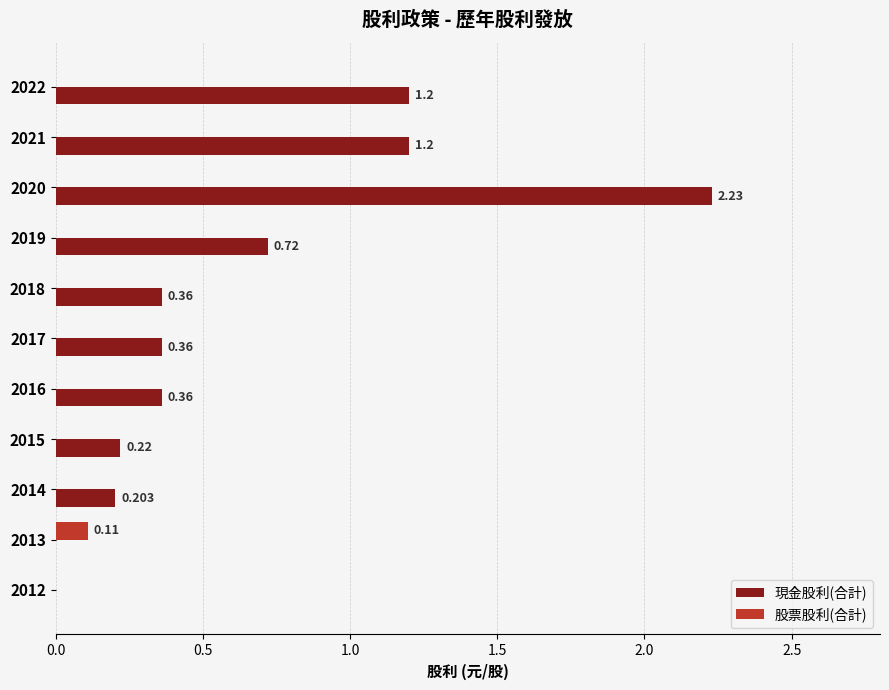

Which series has the largest total across all categories?

現金股利(合計)